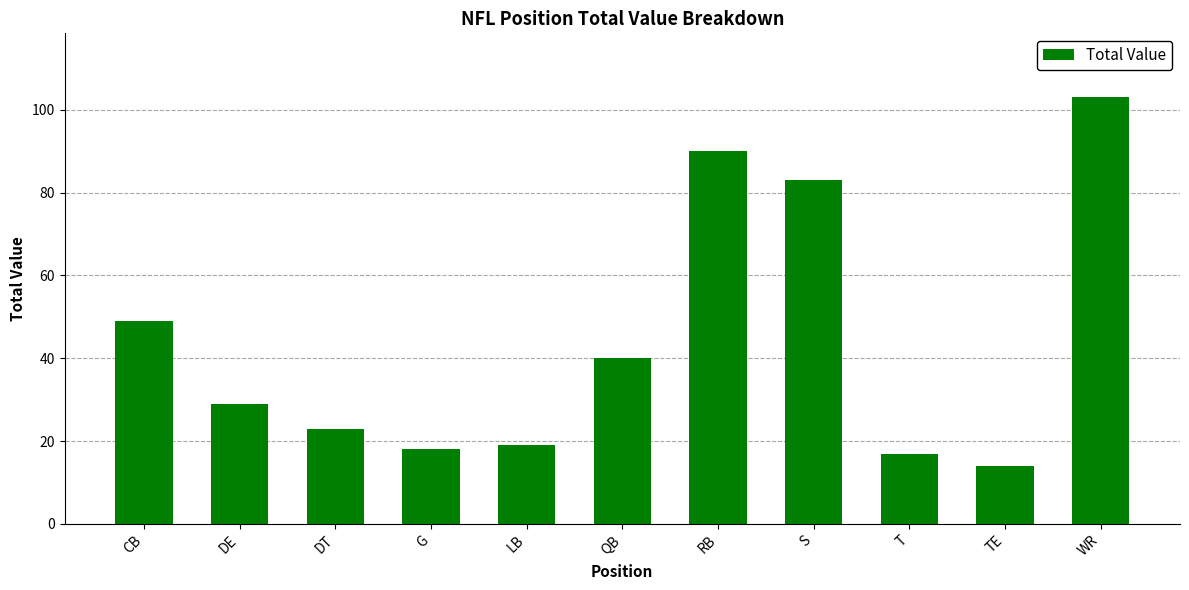

What is the change in value from LB to S?

+64